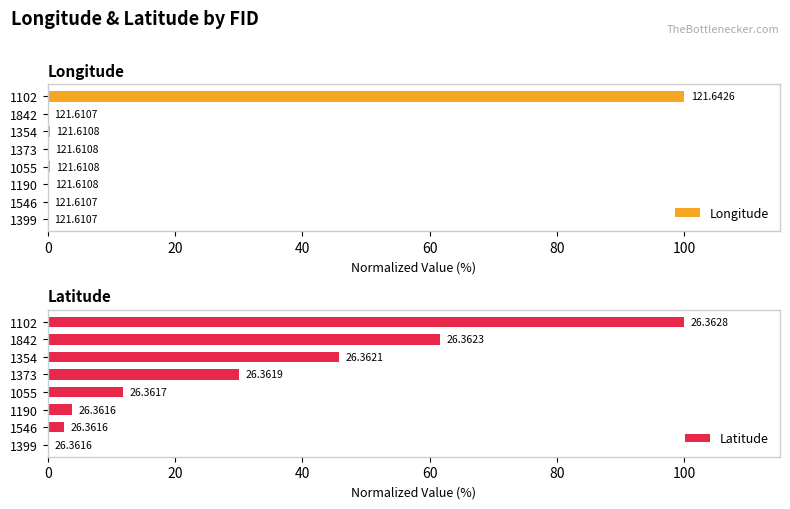

Which series has the largest range (max minus min)?

Longitude